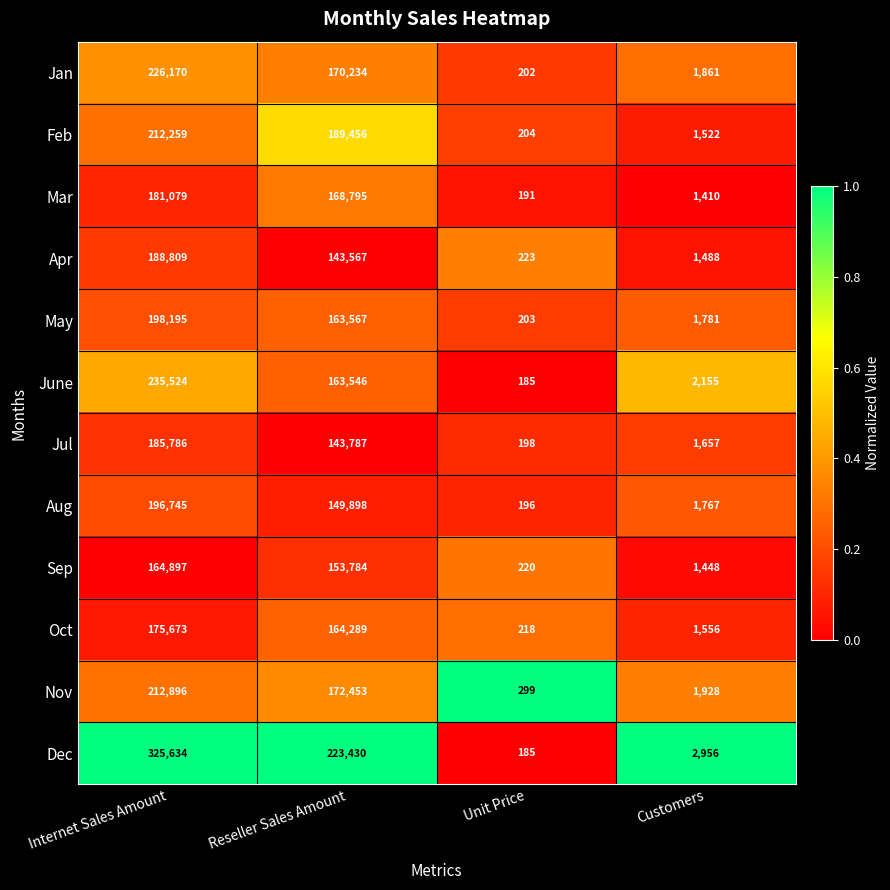

What is the difference between the highest and lowest values at Customers?

1546